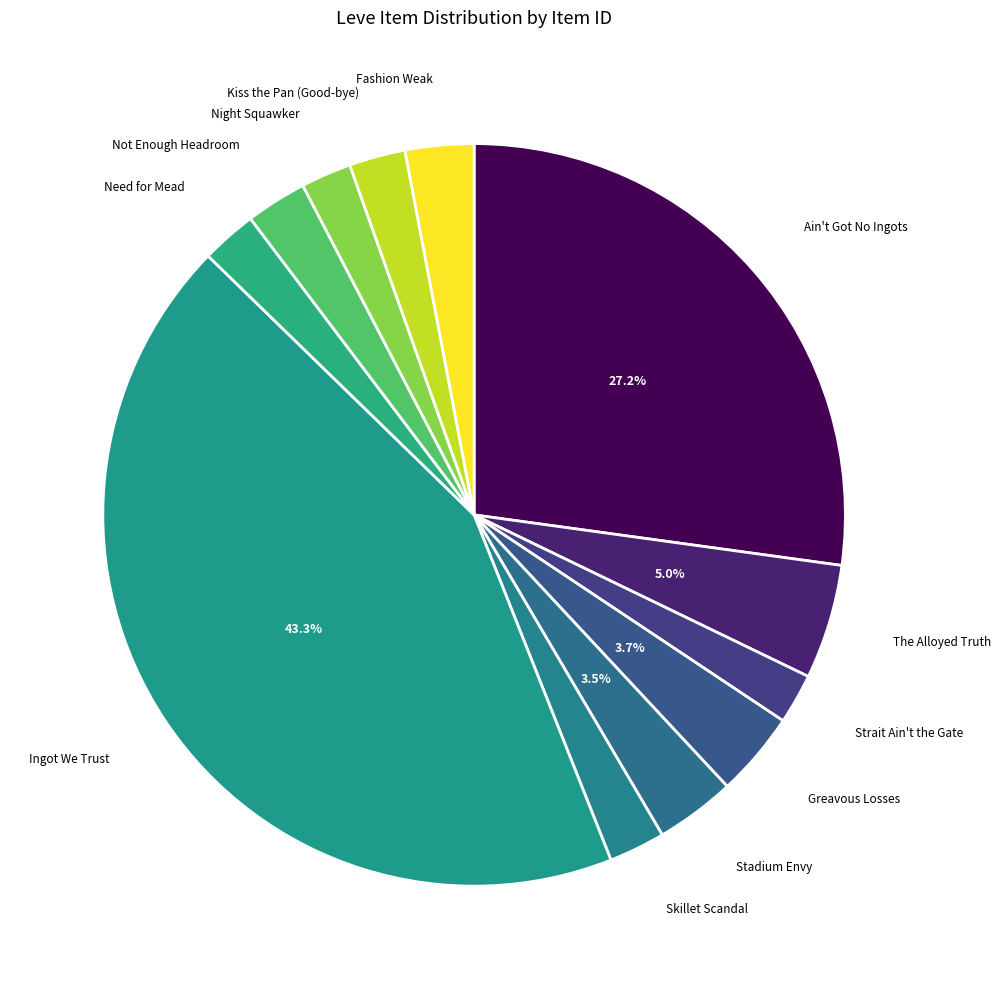

Rank the categories by value from lowest to highest.

Strait Ain't the Gate, Night Squawker, Need for Mead, Kiss the Pan (Good-bye), Skillet Scandal, Not Enough Headroom, Fashion Weak, Stadium Envy, Greavous Losses, The Alloyed Truth, Ain't Got No Ingots, Ingot We Trust